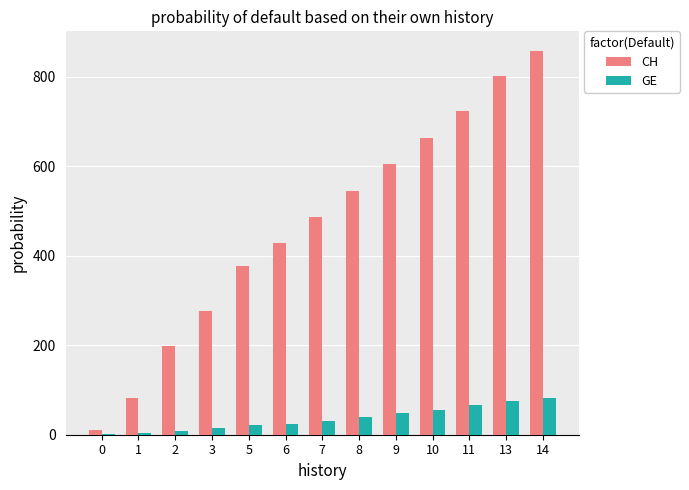

What are all the series names shown in the legend?

CH, GE